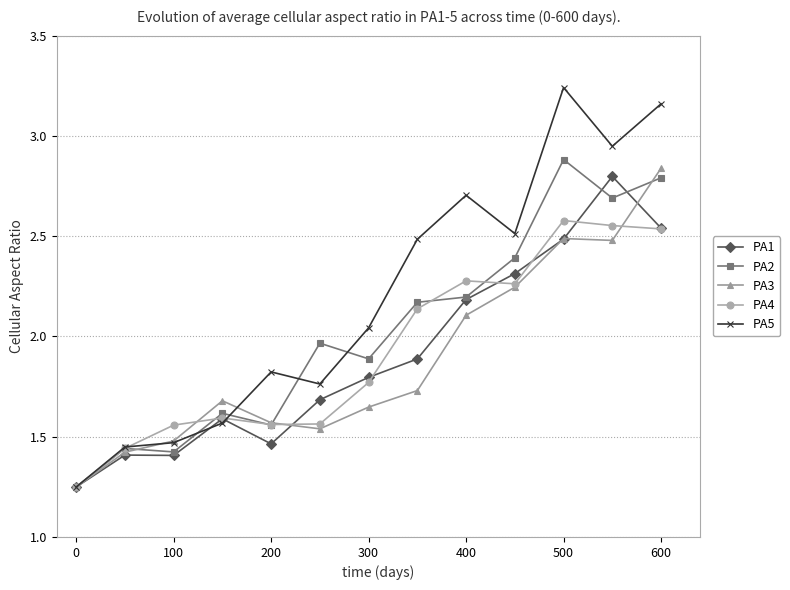

What are all the series names shown in the legend?

PA1, PA2, PA3, PA4, PA5